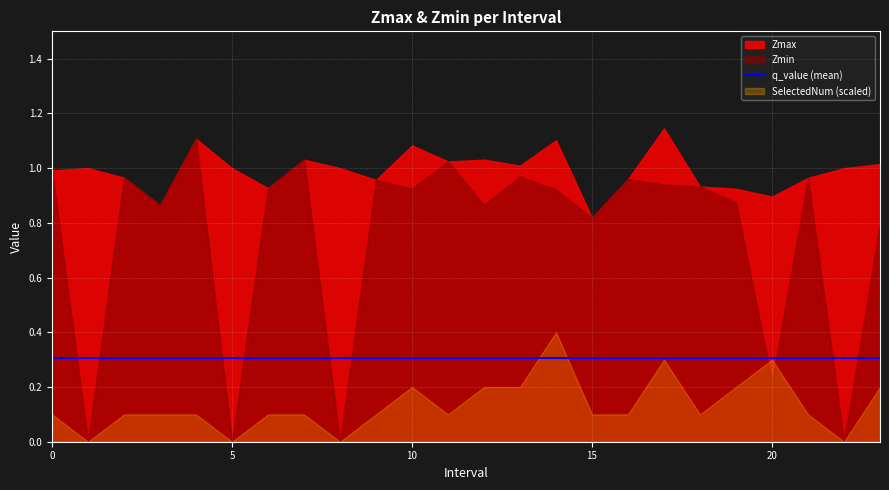

True or false: Zmax and SelectedNum (scaled) cross at least once.

False